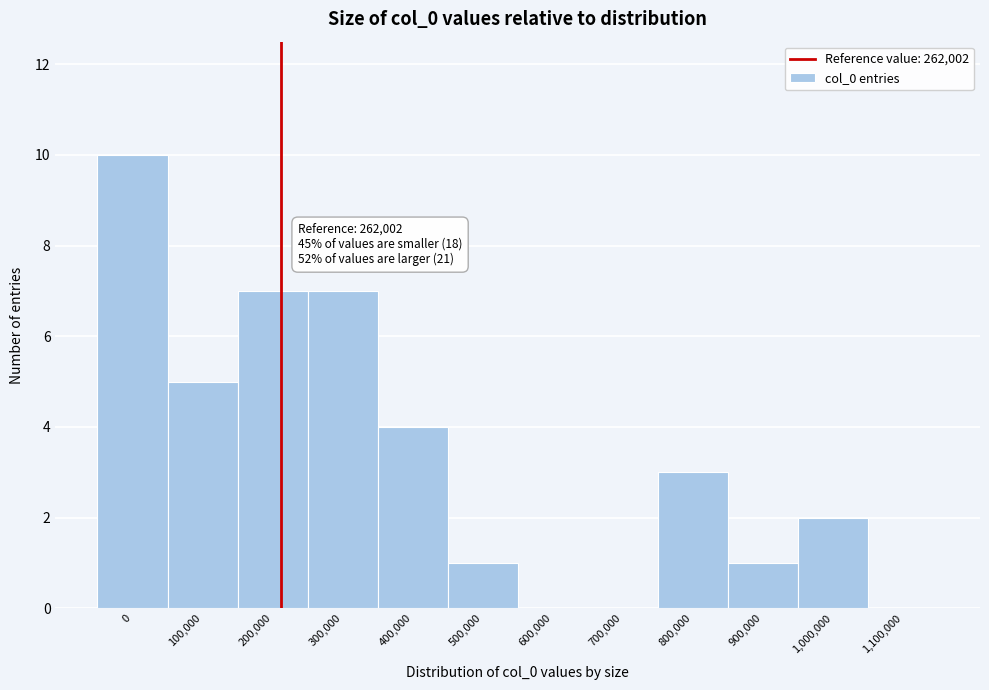

Reading left to right, list all the values displayed in this chart.

0=10	100,000=5	200,000=7	300,000=7	400,000=4	500,000=1	600,000=0	700,000=0	800,000=3	900,000=1	1,000,000=2	1,100,000=0